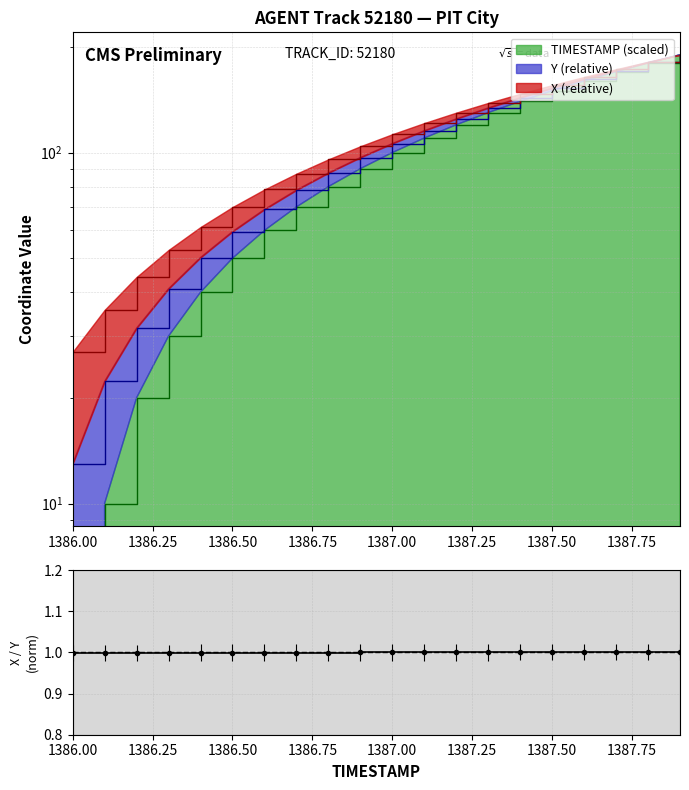

True or false: the data has more than 0 interior local peaks.

False